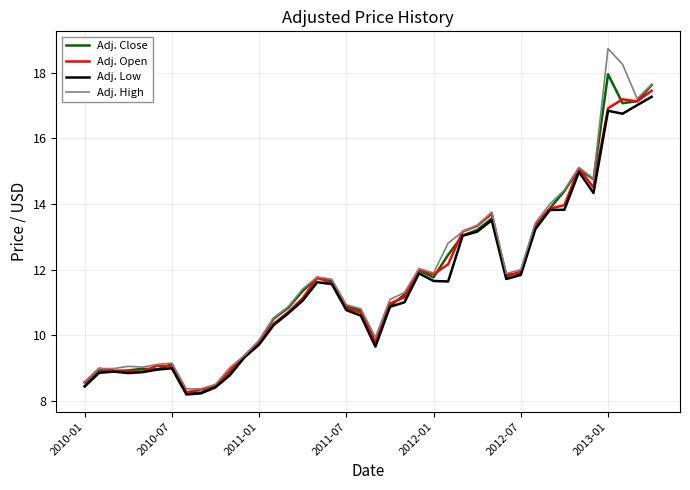

Which series has the largest range (max minus min)?

Adj. High